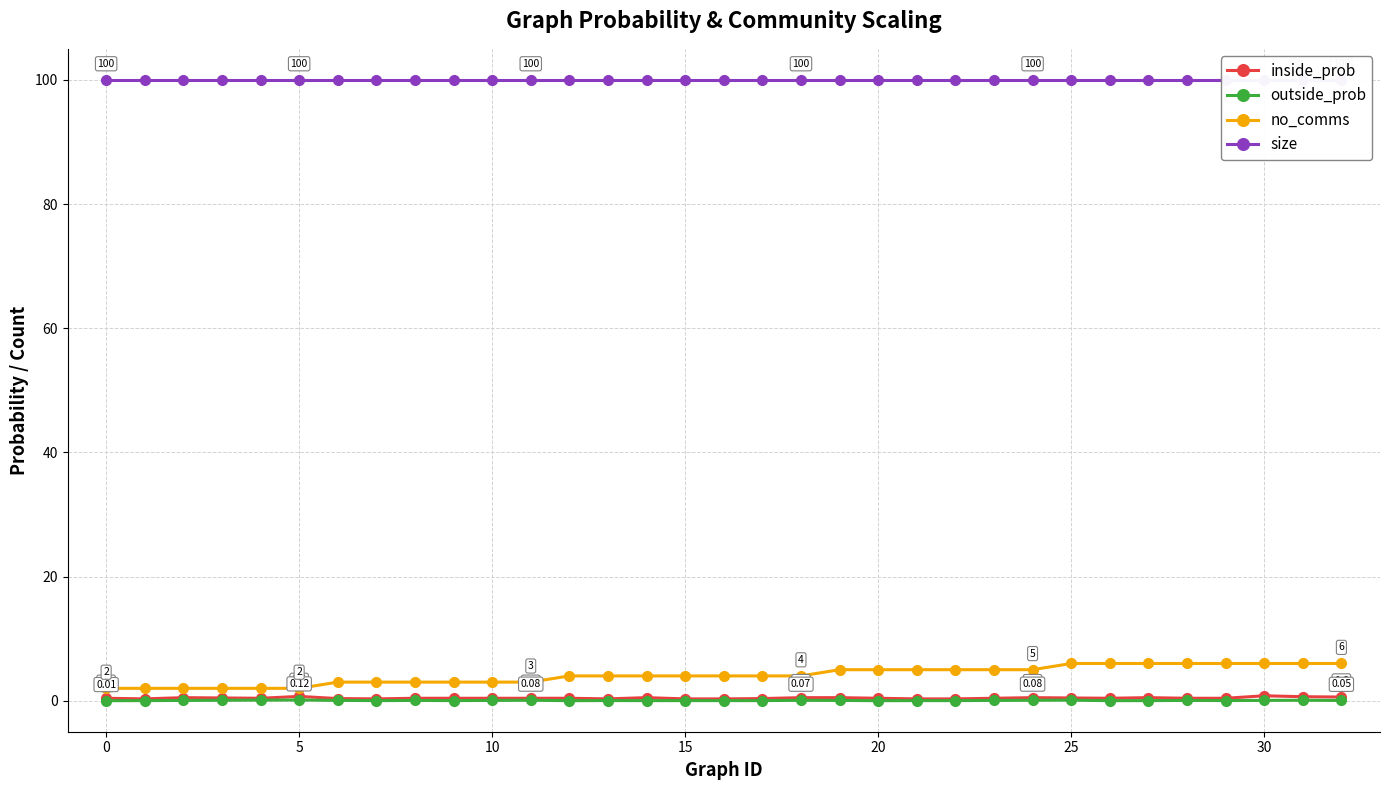

How many data points does each series have?

33